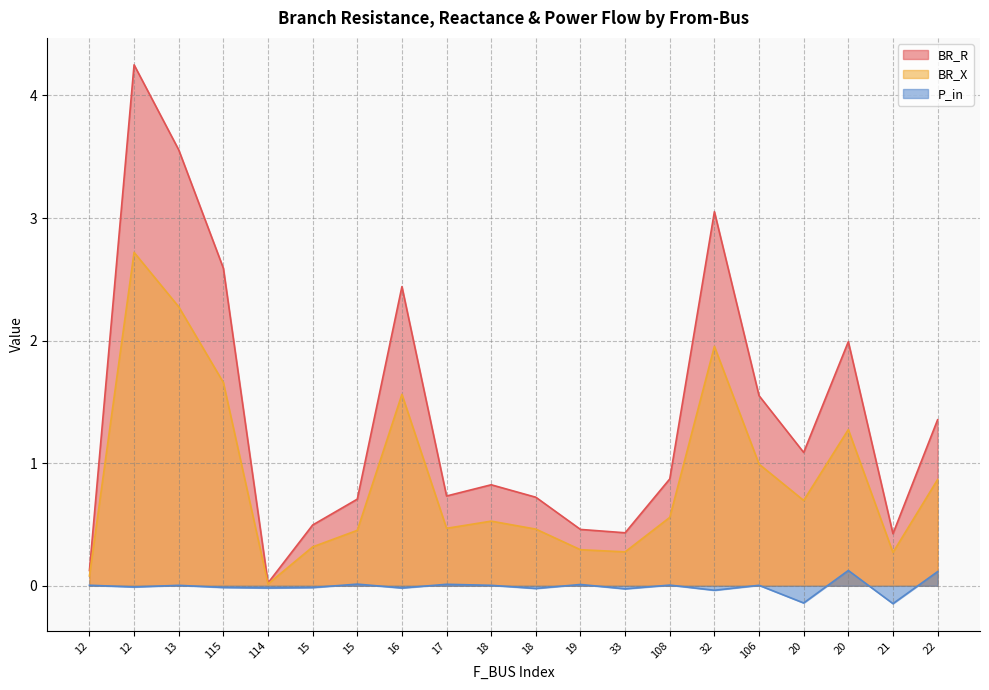

Is the value of BR_X at 22 greater than the value of P_in at 114?

Yes